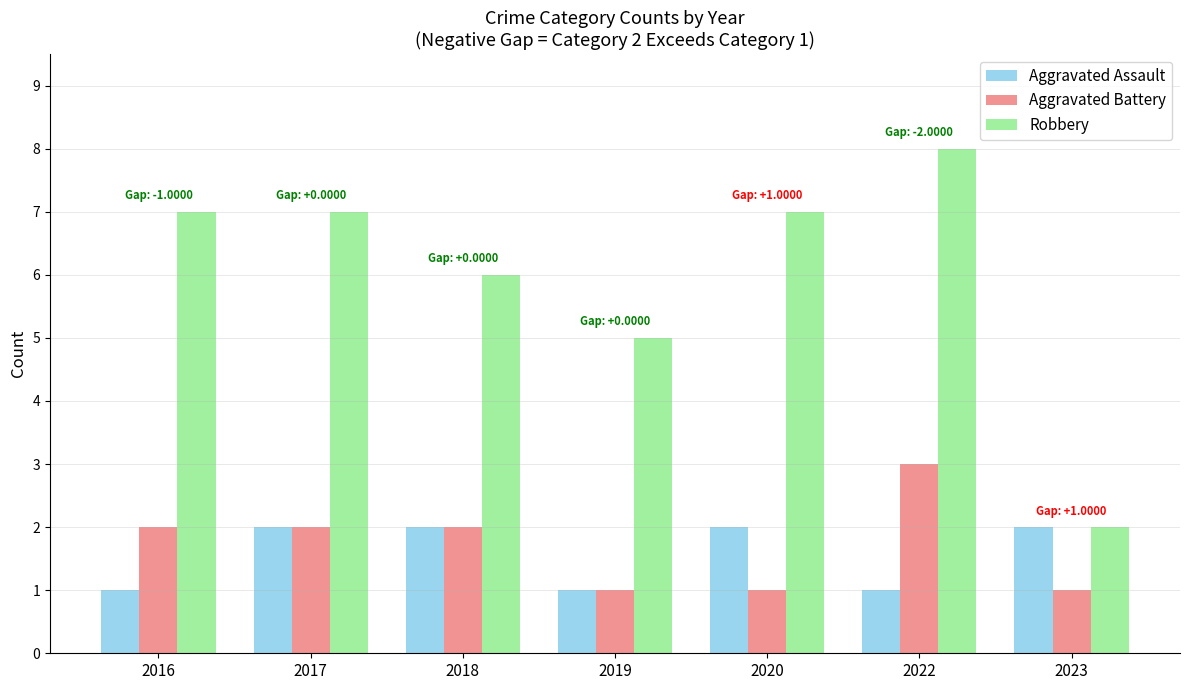

What is the difference between the second highest and minimum values in the Aggravated Assault series?

1